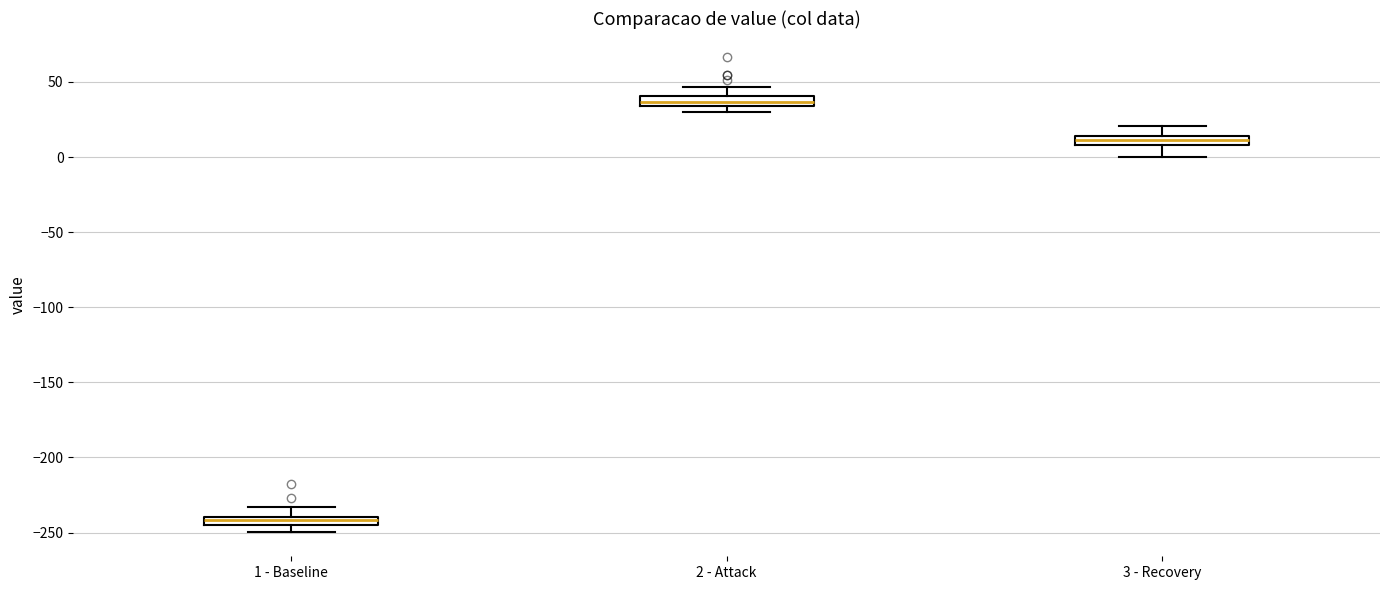

Where does the upper whisker of the box for 2 - Attack end on the y-axis? The values are not printed on the chart, so give them approximately, as read against the axis.

45